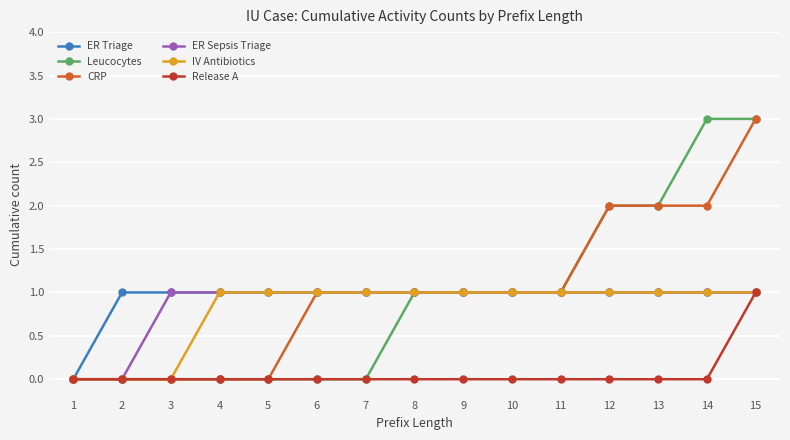

What is the spread (max minus min) of values at 14?

3